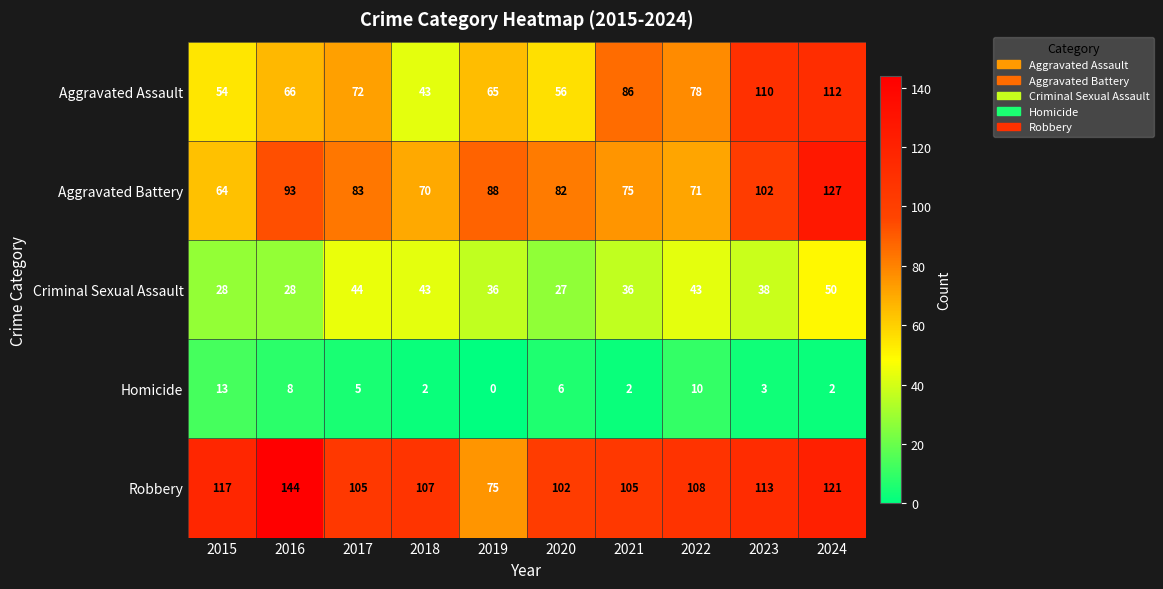

Which series changed the most between 2021 and 2024?

Aggravated Battery